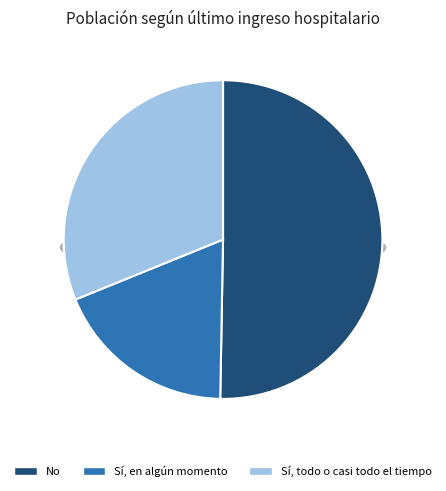

Which slice is the smallest?

Sí, en algún momento